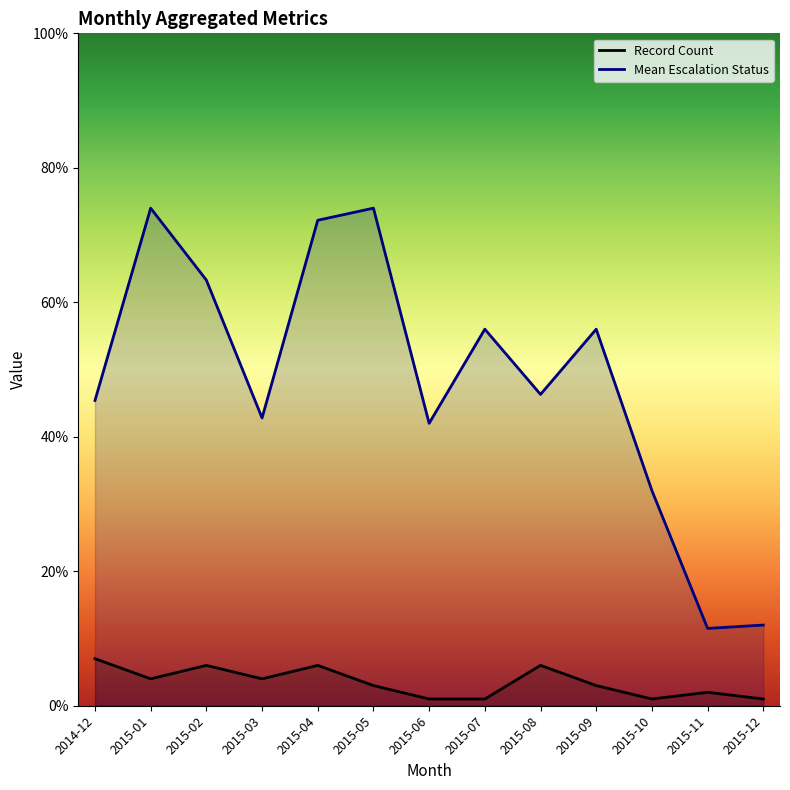

What is the highest value of the Record Count series?

7.0